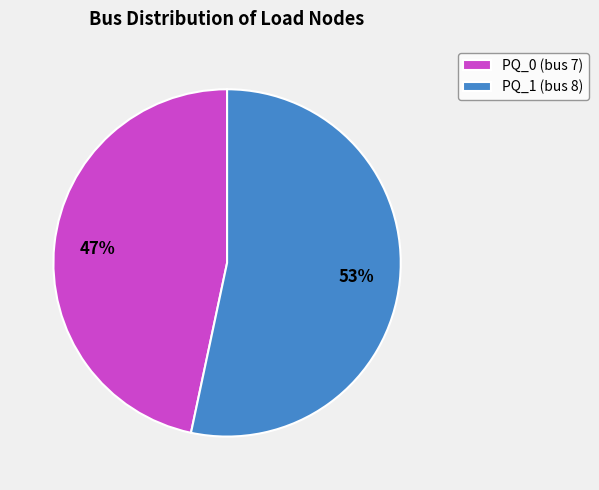

Do PQ_1 (bus 8) and PQ_0 (bus 7) together represent more than half of the pie?

Yes